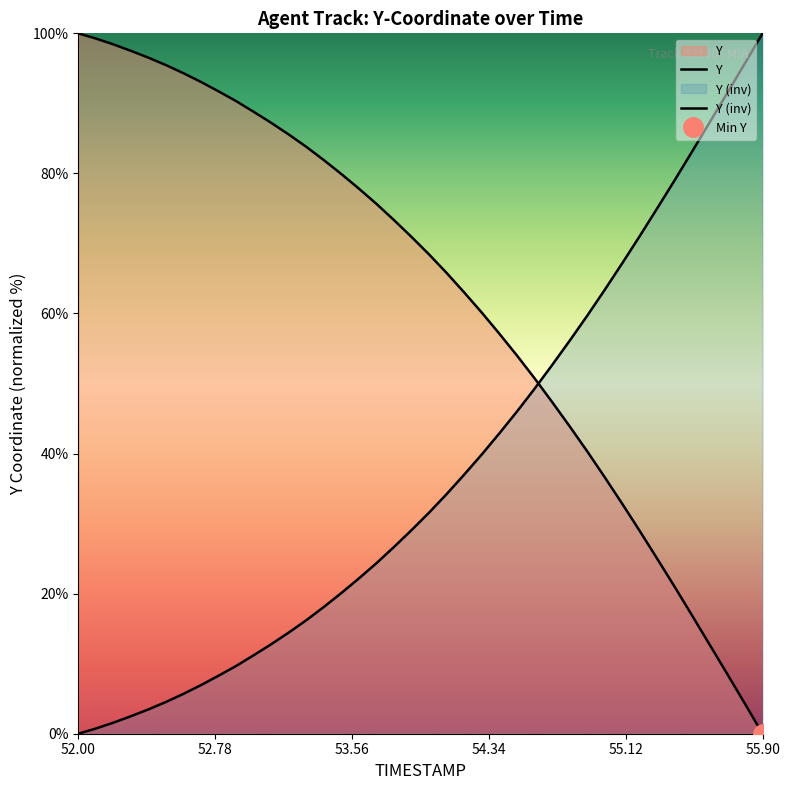

True or false: Y and Y (inv) intersect in this chart.

True